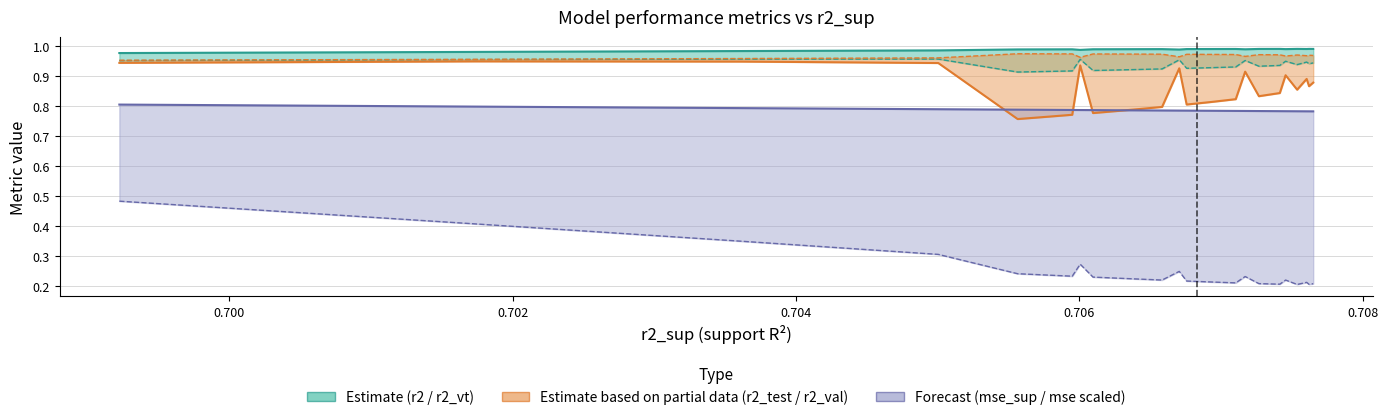

True or false: mse (scaled) and mse_sup (scaled) cross at least once.

False